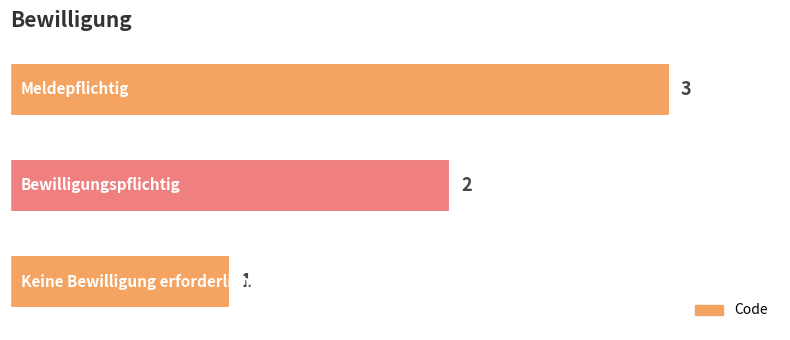

What is the maximum value shown in the chart?

3